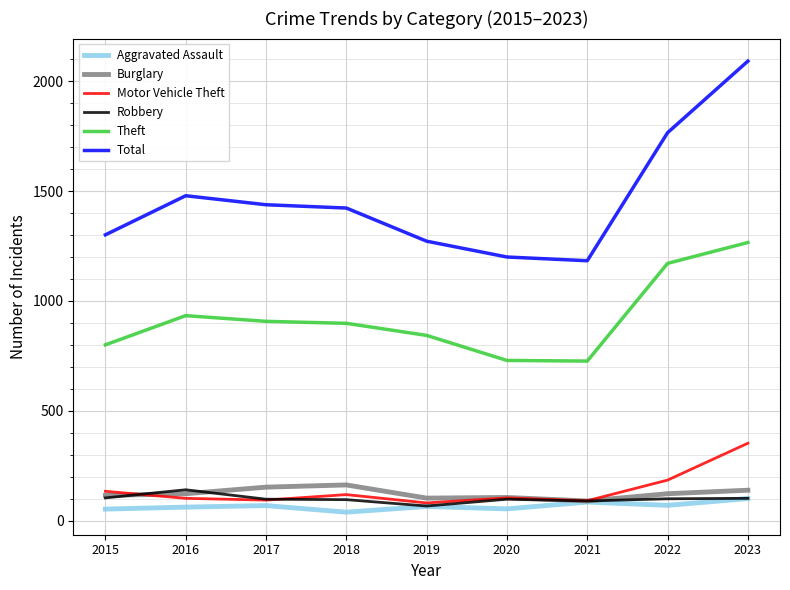

Which series has the largest range (max minus min)?

Total